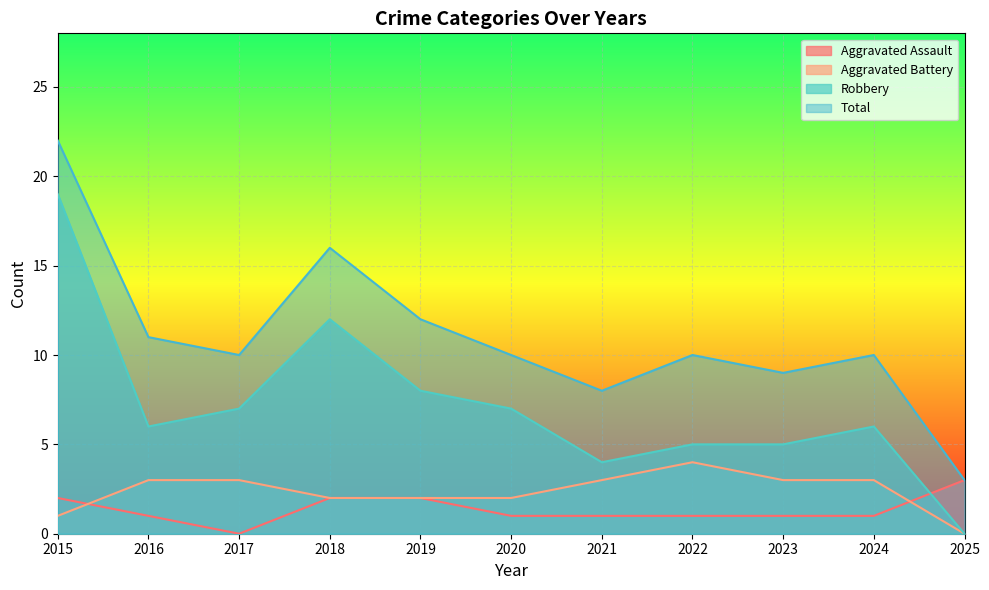

What value does the Aggravated Battery series have at 2019?

2